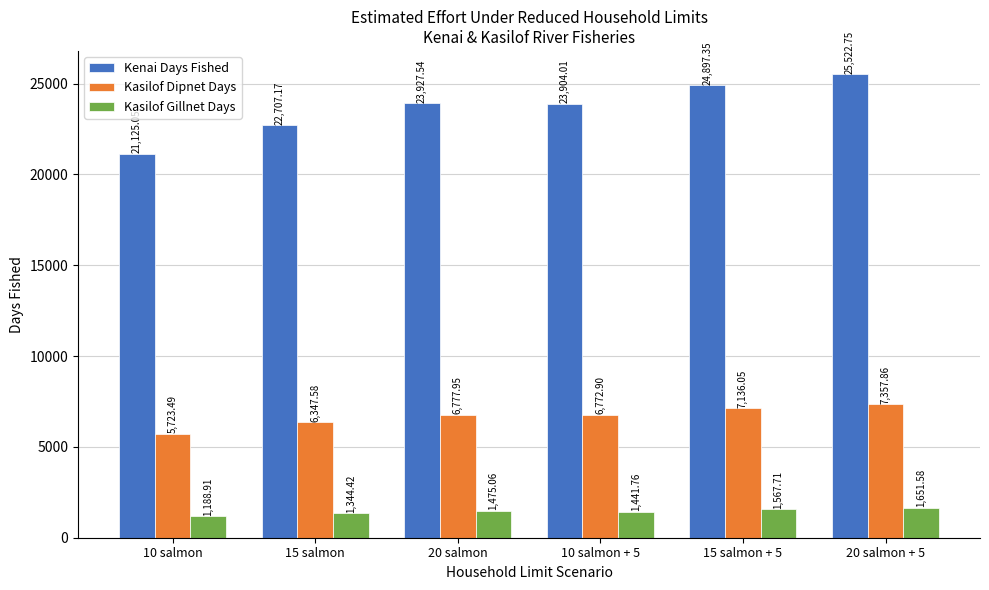

Is it true that Kasilof Dipnet Days equals 3222.3 at 20 salmon + 5?

False